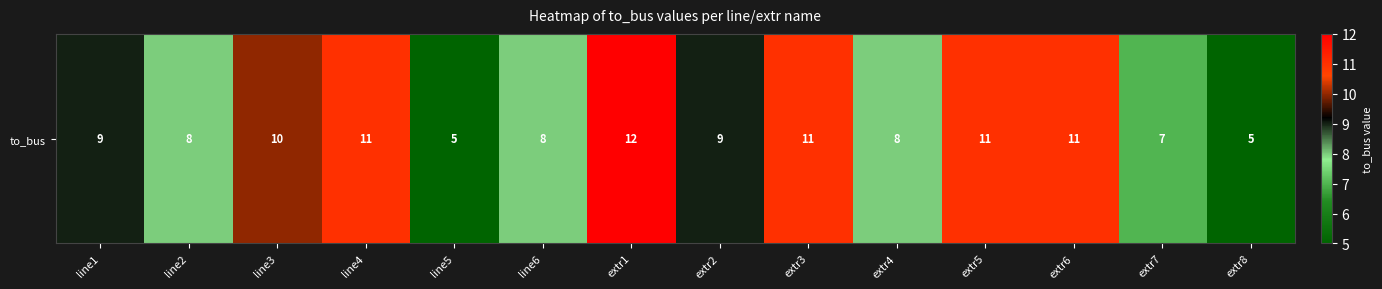

What is the maximum value shown in the chart?

12